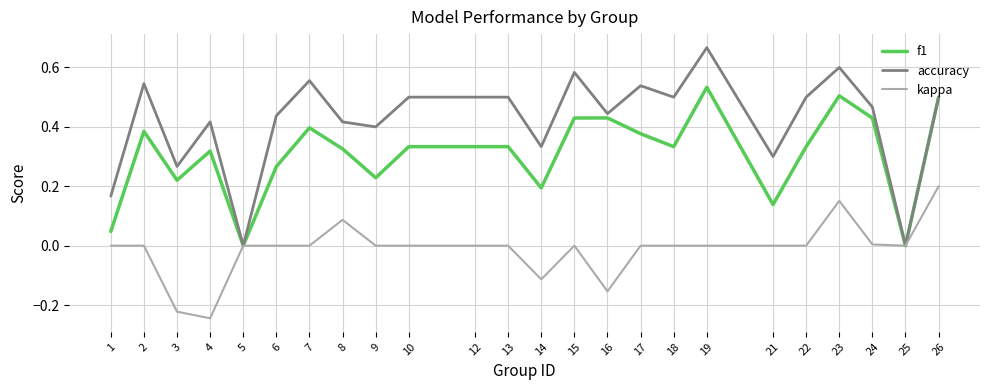

Which series has the widest spread of values?

accuracy